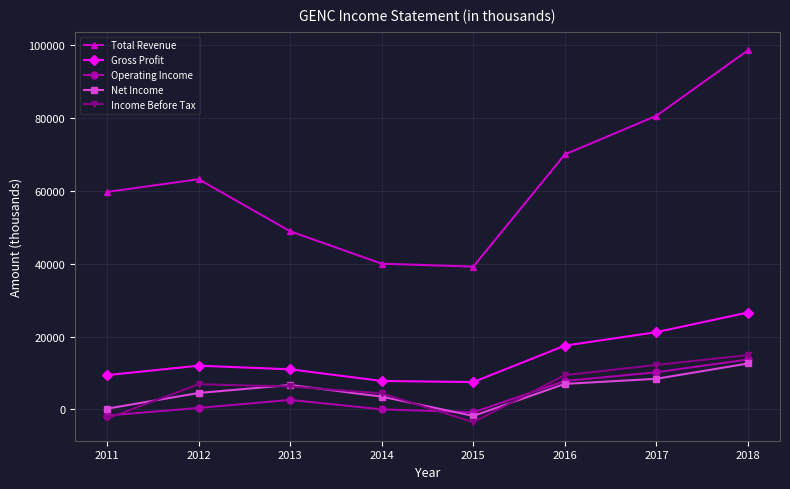

How many series are shown in this chart?

5